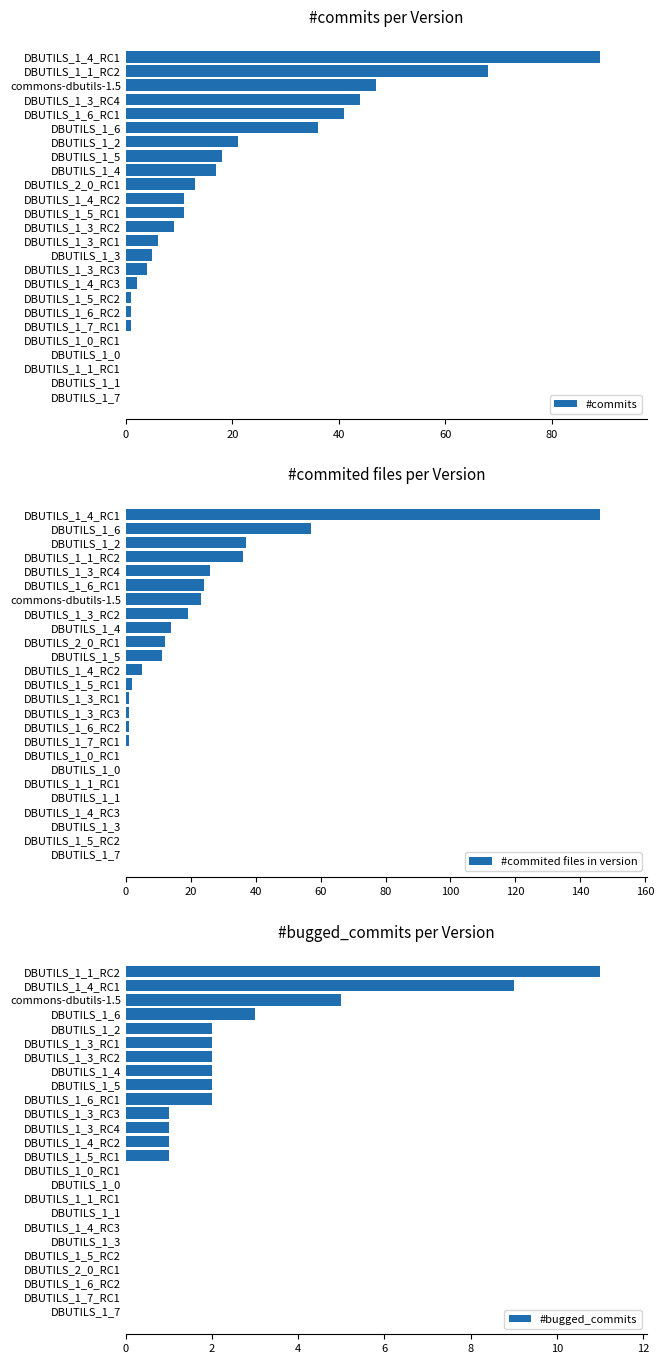

At which label is #commited files in version closest to 73?

DBUTILS_1_6